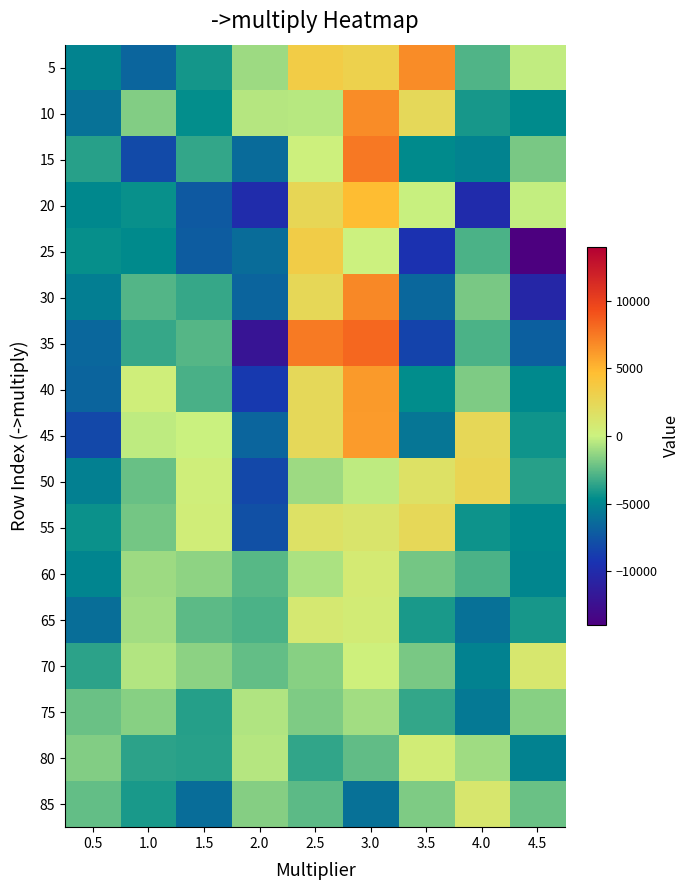

At which category does the chart reach its minimum across all series?

4.5